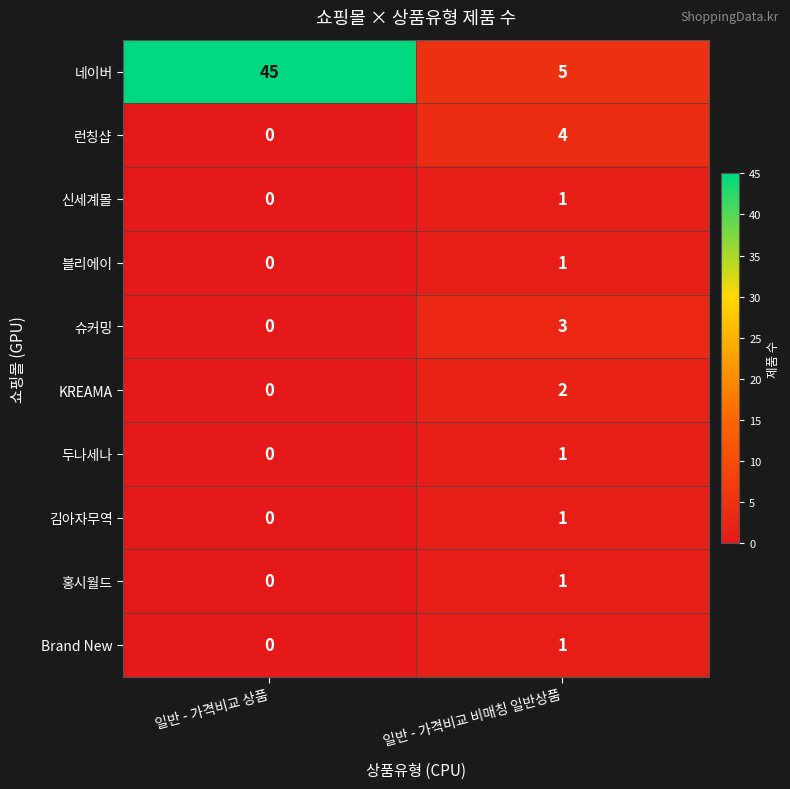

What is the sum of all 슈커밍 values?

3